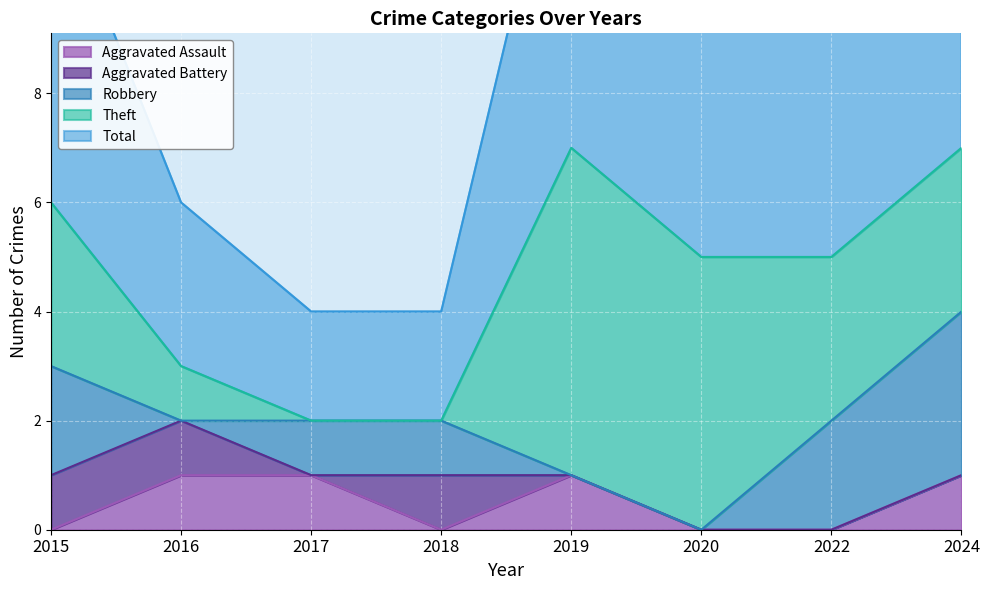

The value of Aggravated Assault at 2016 is 2. True or false?

False